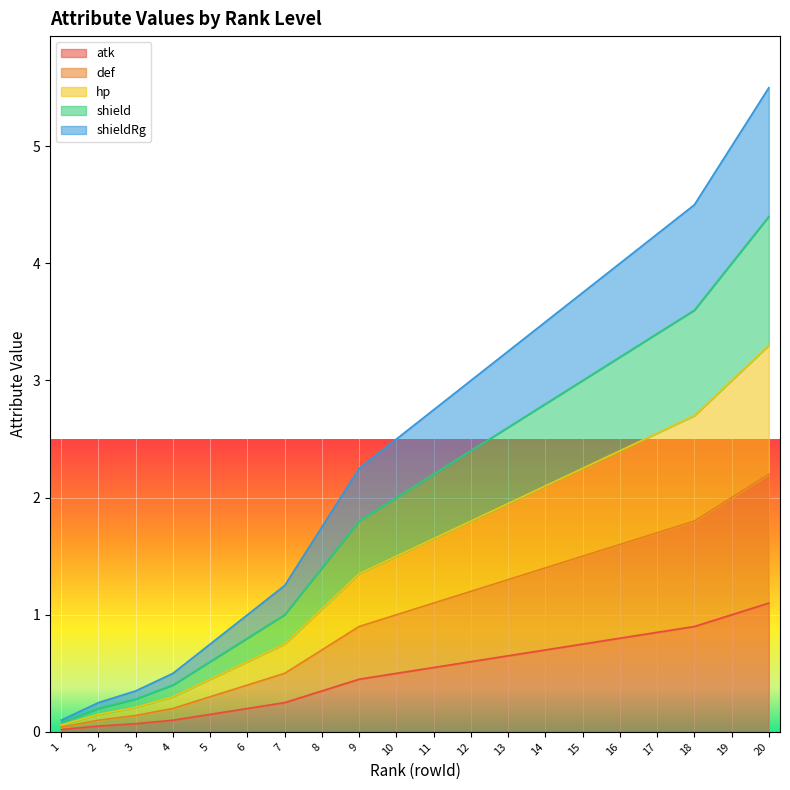

The value of shieldRg at 3 is 0.5. True or false?

False